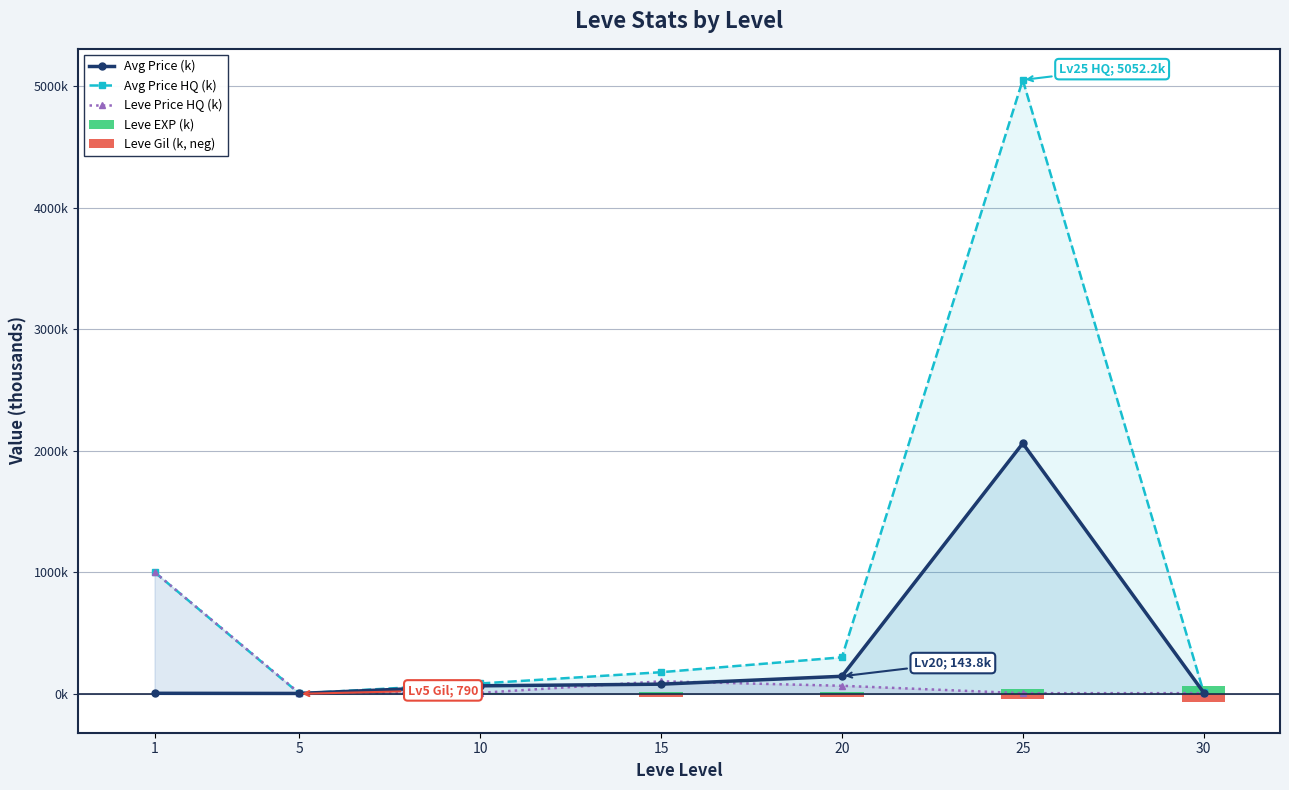

Where does the Avg Price (k) series first go above 65?

10